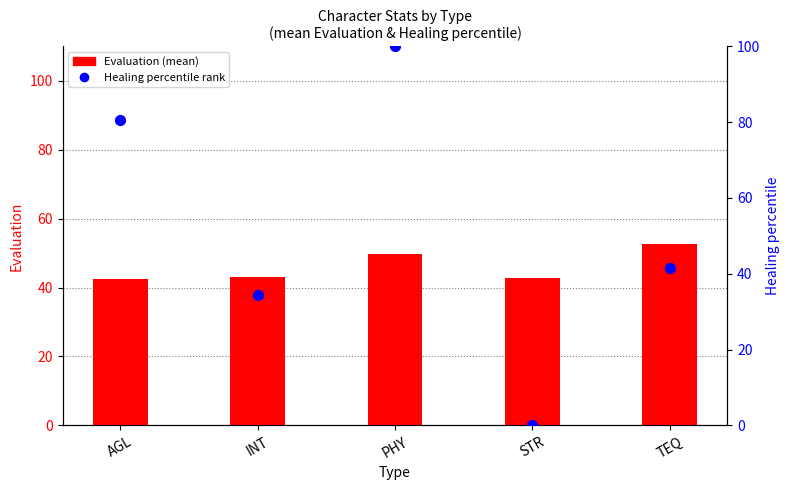

At how many categories does at least one series exceed 8?

5